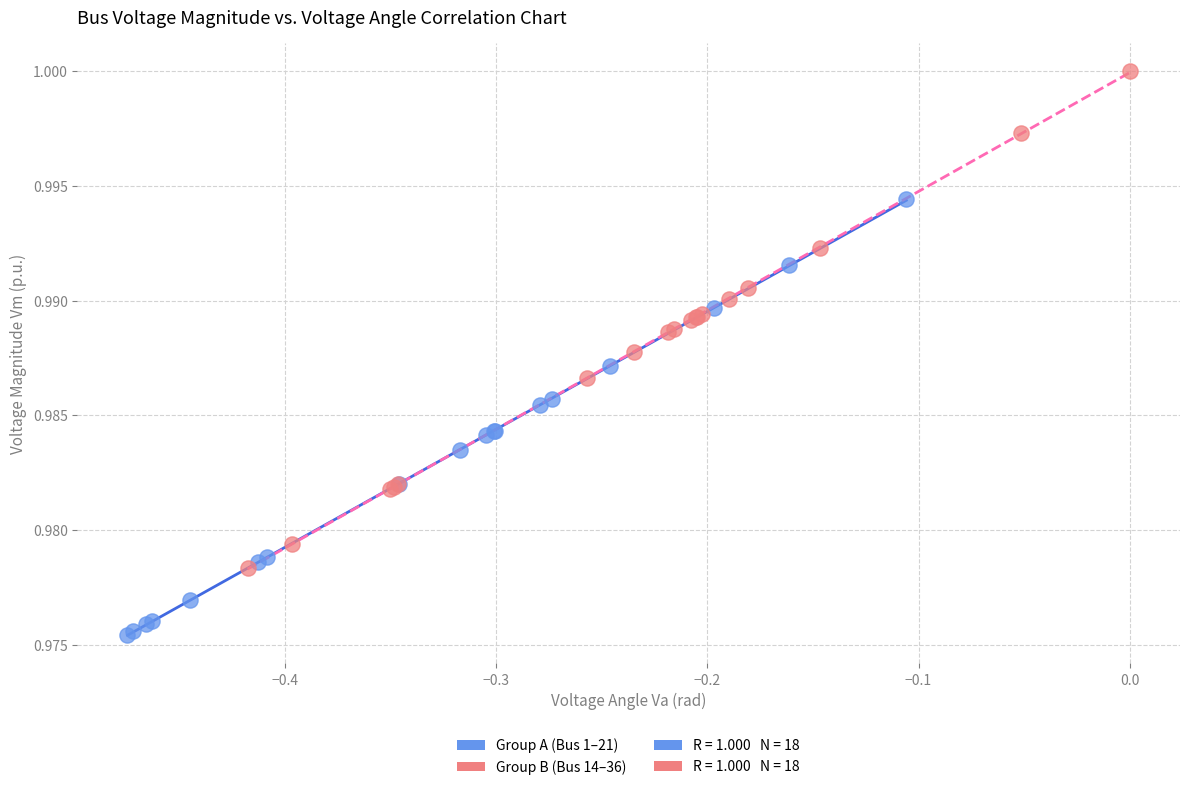

Which series contains the highest Y value?

Group B (Bus 14–36)